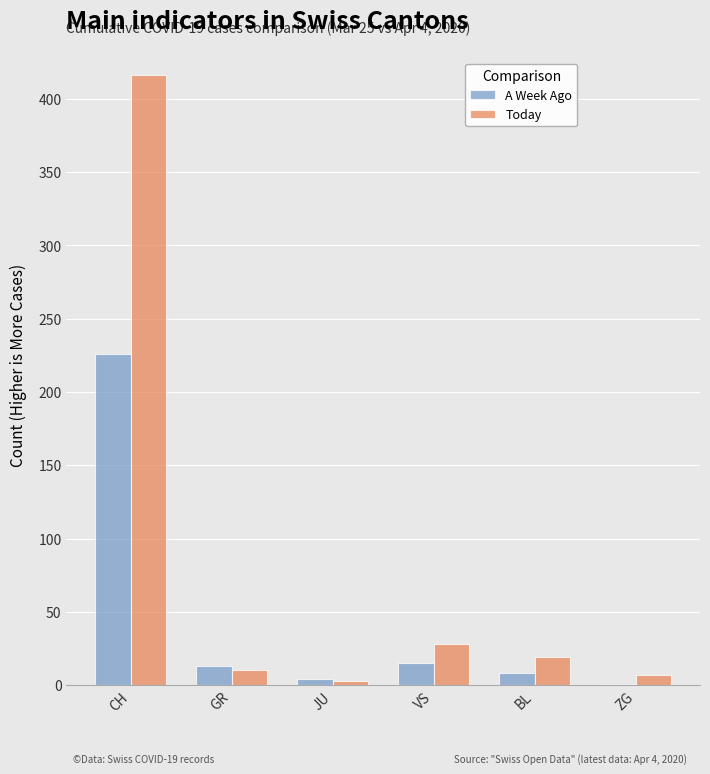

Are the bars horizontal?

No